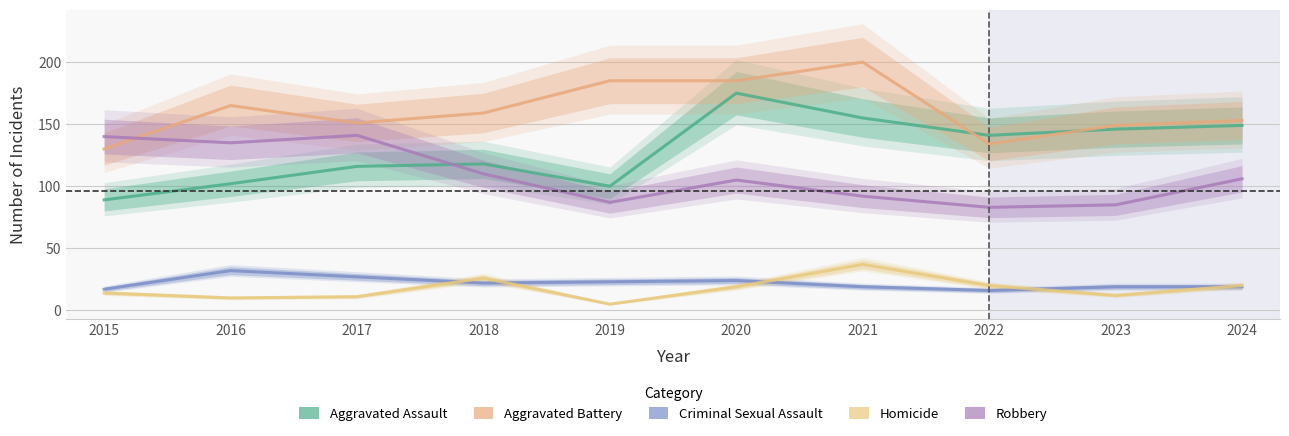

Does the chart have visible grid lines?

Yes